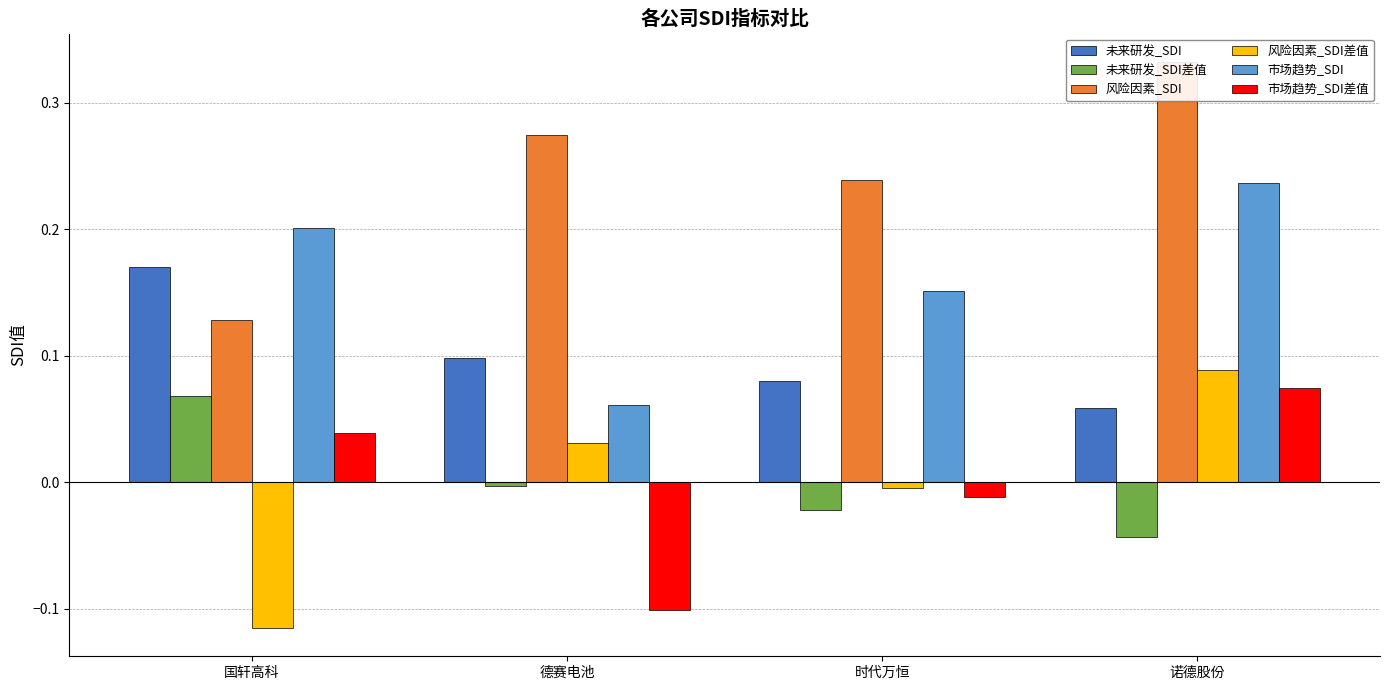

How many groups of bars are there?

4